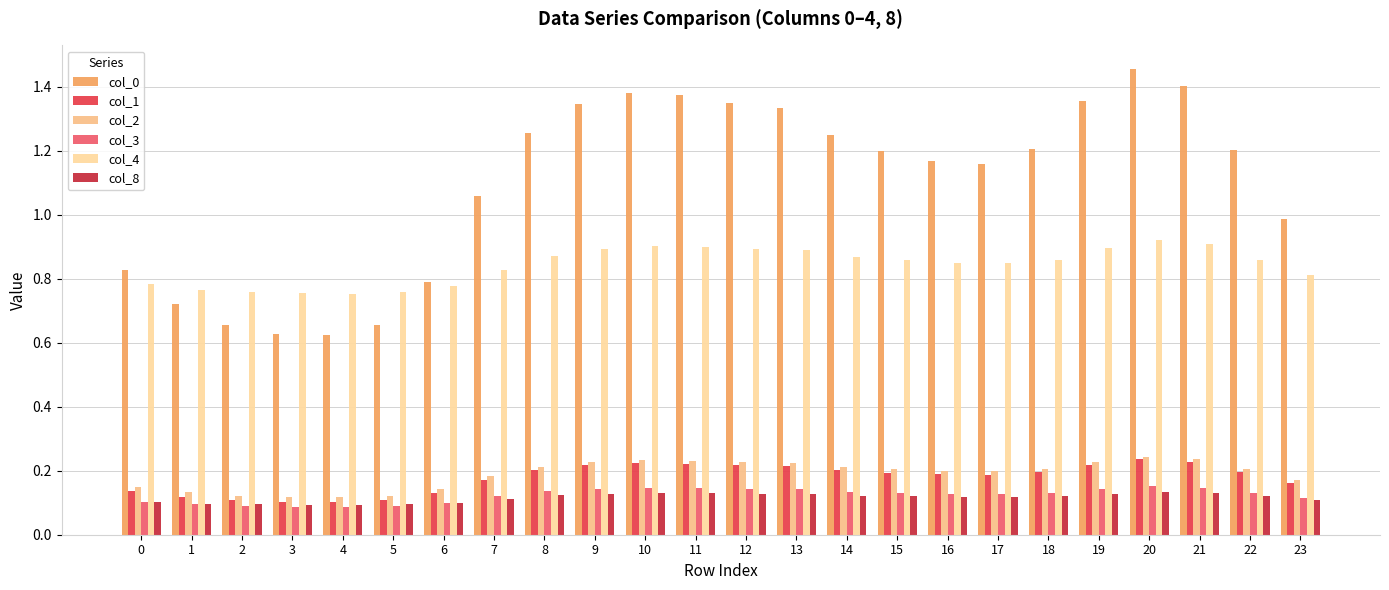

What is the value of the col_2 bar at the 18th from the left?

0.2